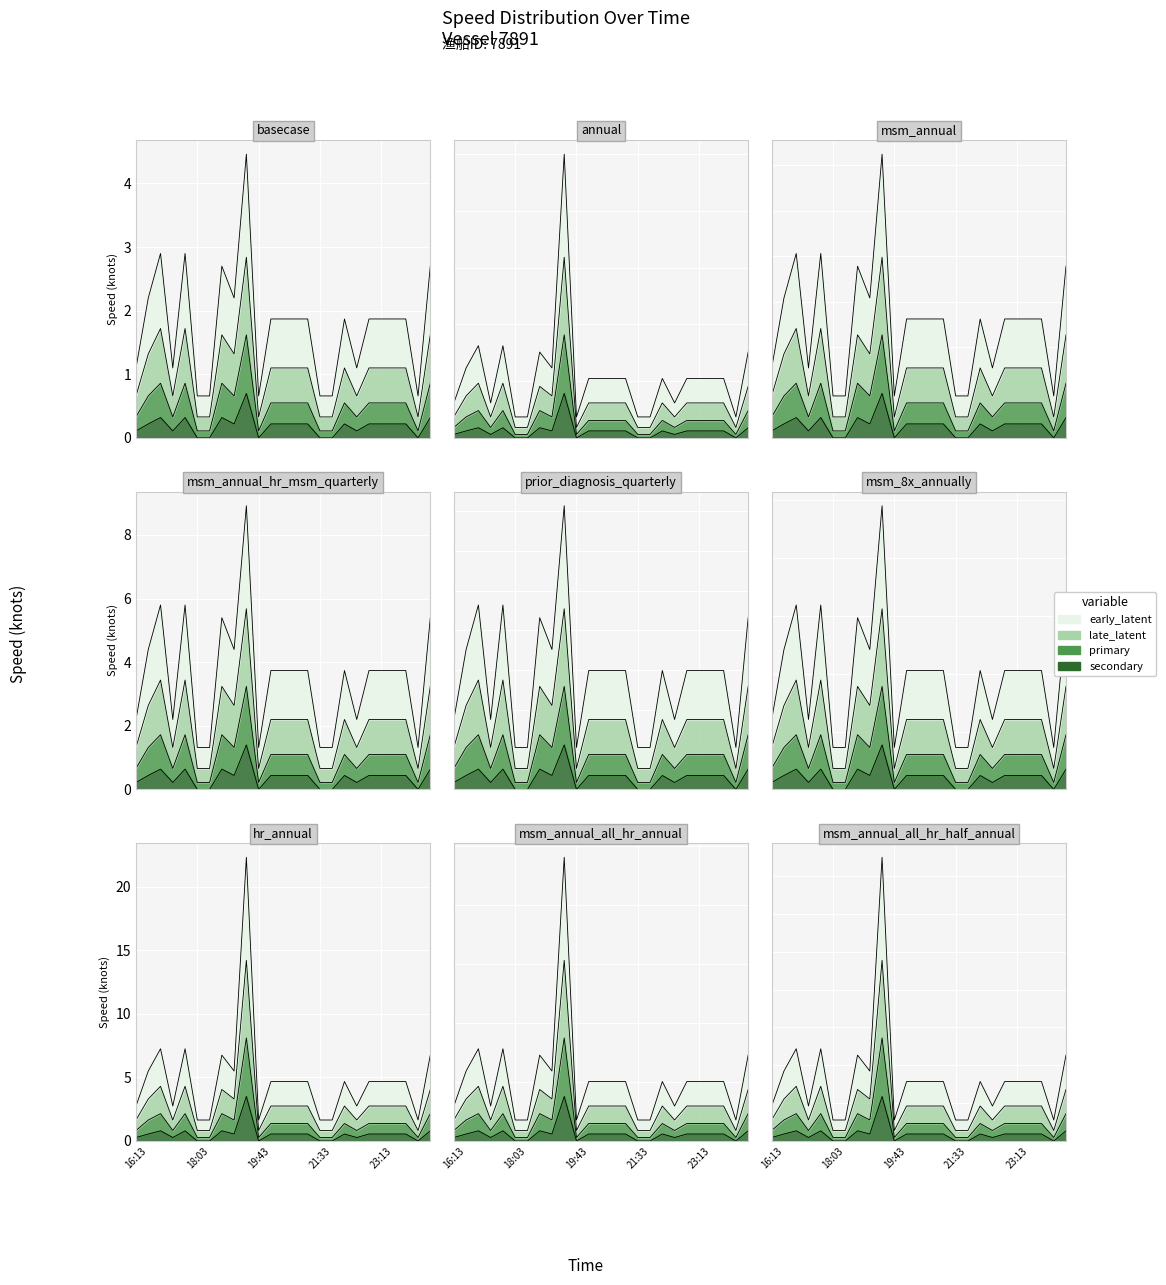

What is the sum of the early_latent values at 20 and 21?

7.5